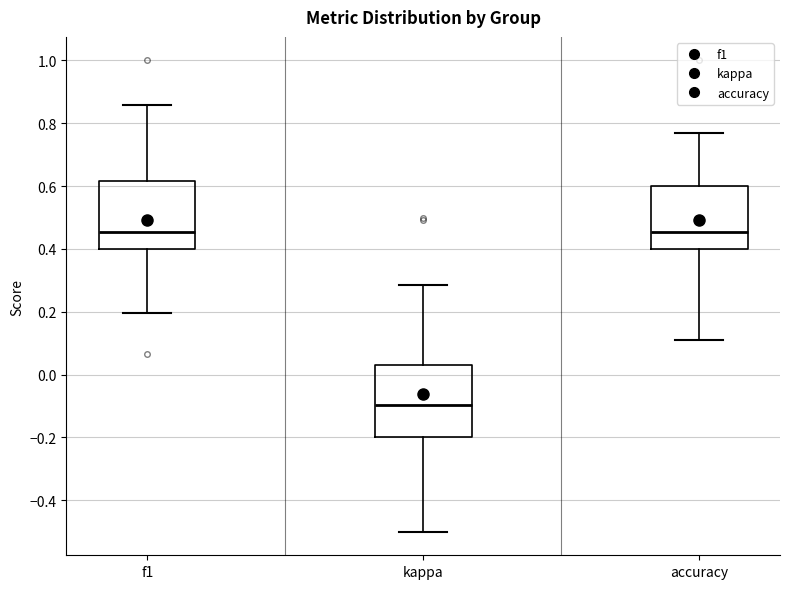

Reading left to right, transcribe this box plot: for each box, give where its median line is, the range the box spans, and where its two whiskers end, as read against the y-axis. The values are not printed on the chart, so give them approximately, as read against the axis.

f1: median 0.46, box 0.40 to 0.62, whiskers 0.20 to 0.86
kappa: median -0.10, box -0.20 to 0.02, whiskers -0.50 to 0.28
accuracy: median 0.46, box 0.40 to 0.60, whiskers 0.12 to 0.76